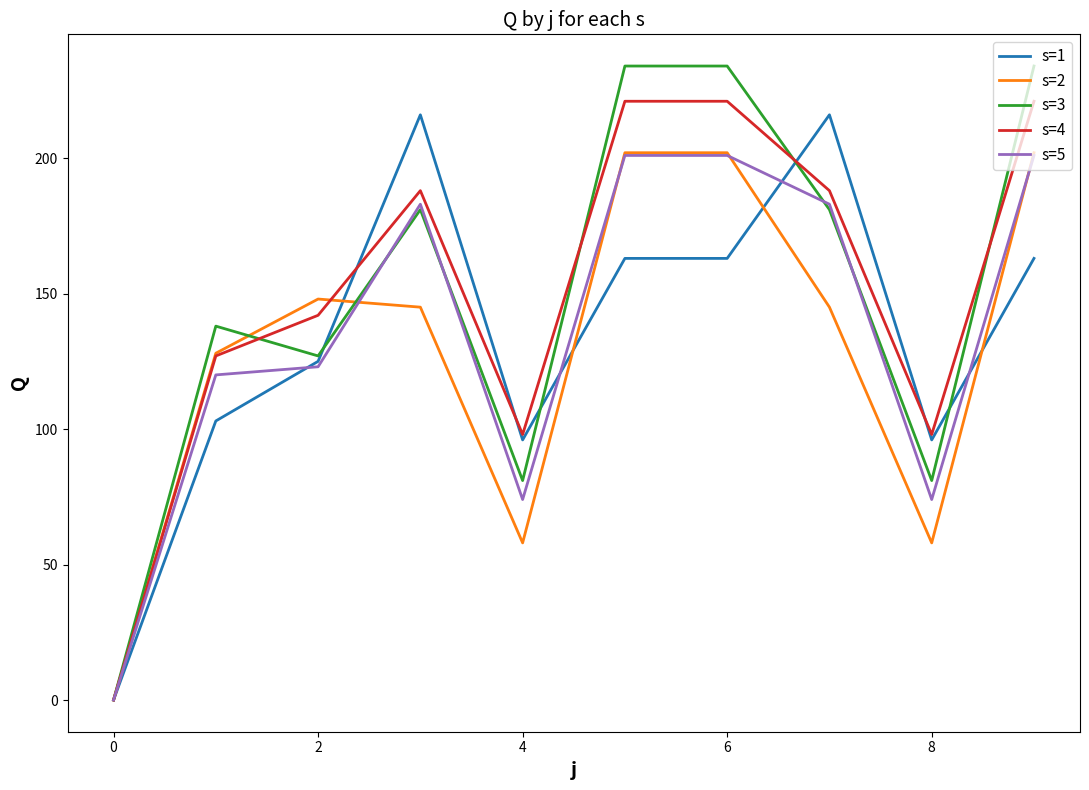

Which series has the widest spread of values?

s=3